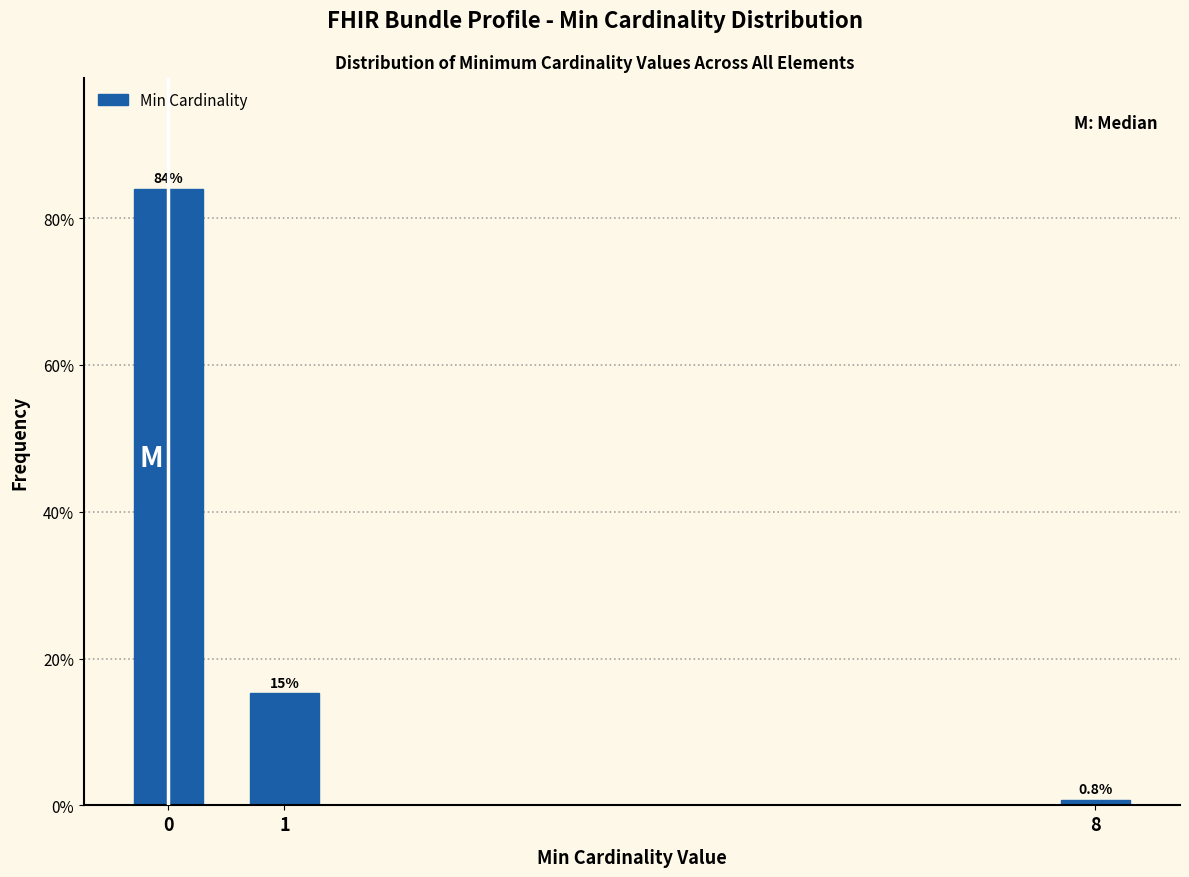

Reading right to left, transcribe all the data shown in this chart.

0.8	15.3	84.0